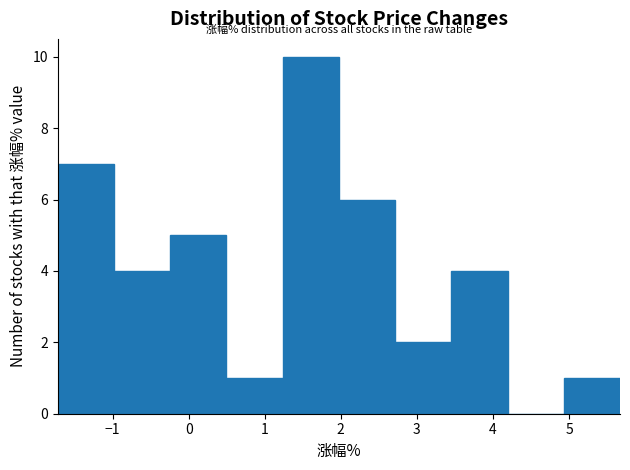

What is the height of the bar covering 2.7 to 3.5 on the x-axis? Neither the bar edges nor the heights are printed on the chart, so give them approximately, as read against the axes.

2